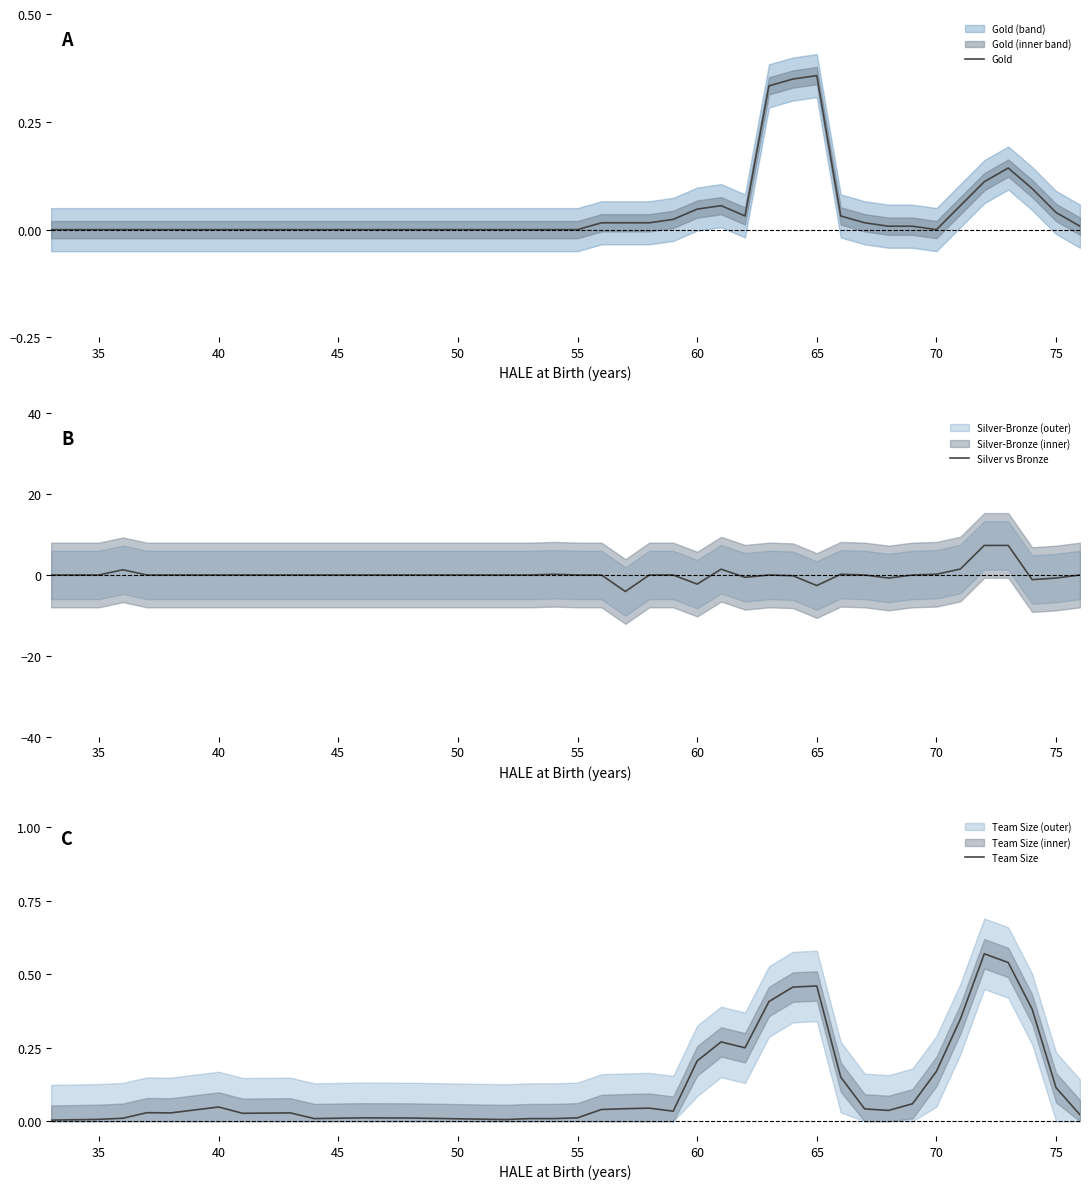

What are all the series names shown in the legend?

Gold, Silver vs Bronze, Team Size